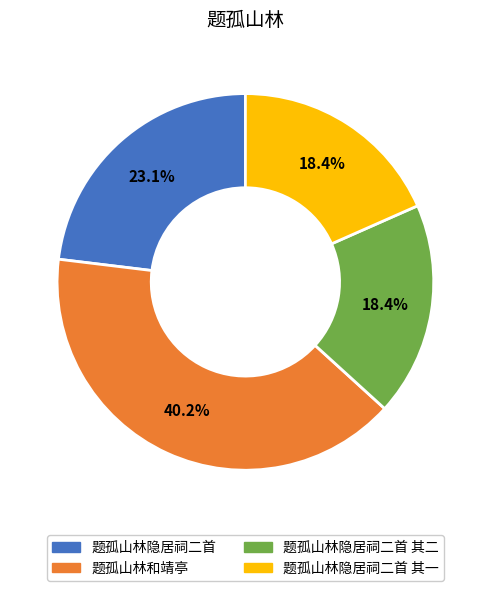

Does 题孤山林隐居祠二首 其二 represent more than half of the total?

No